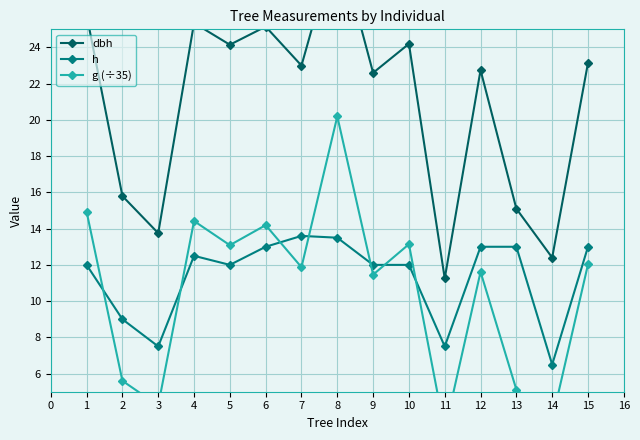

How many categories are shown in the chart?

15